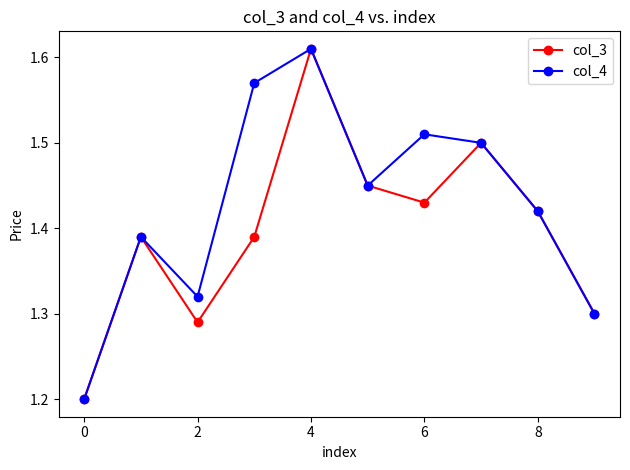

Which series has the largest total across all categories?

col_4